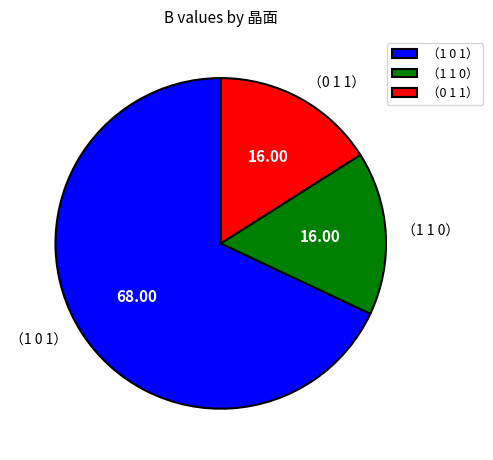

Which category has the biggest portion of the pie?

（1 0 1）